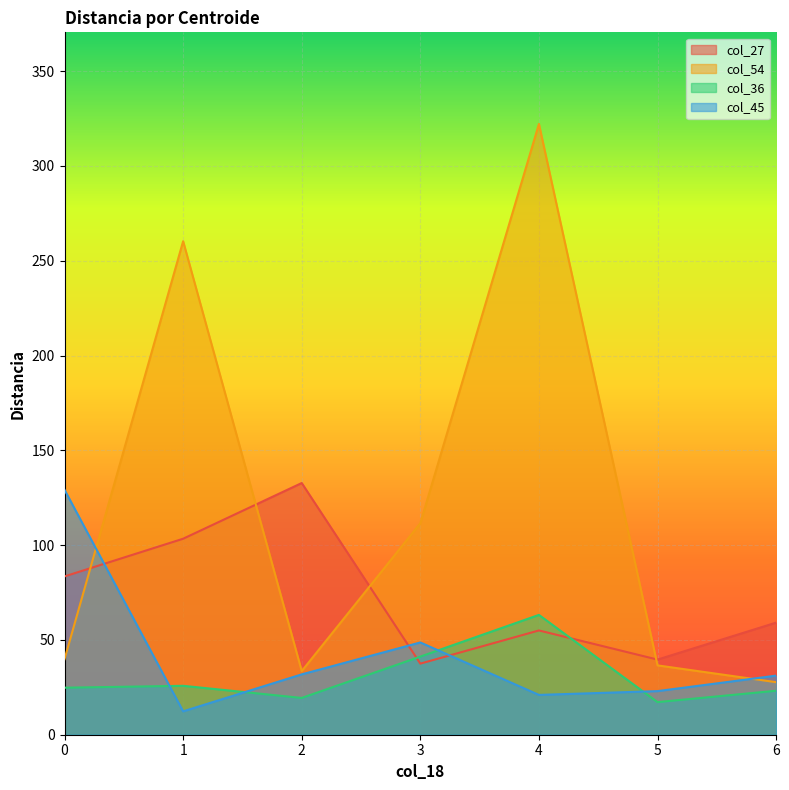

At how many categories does at least one series exceed 164?

2